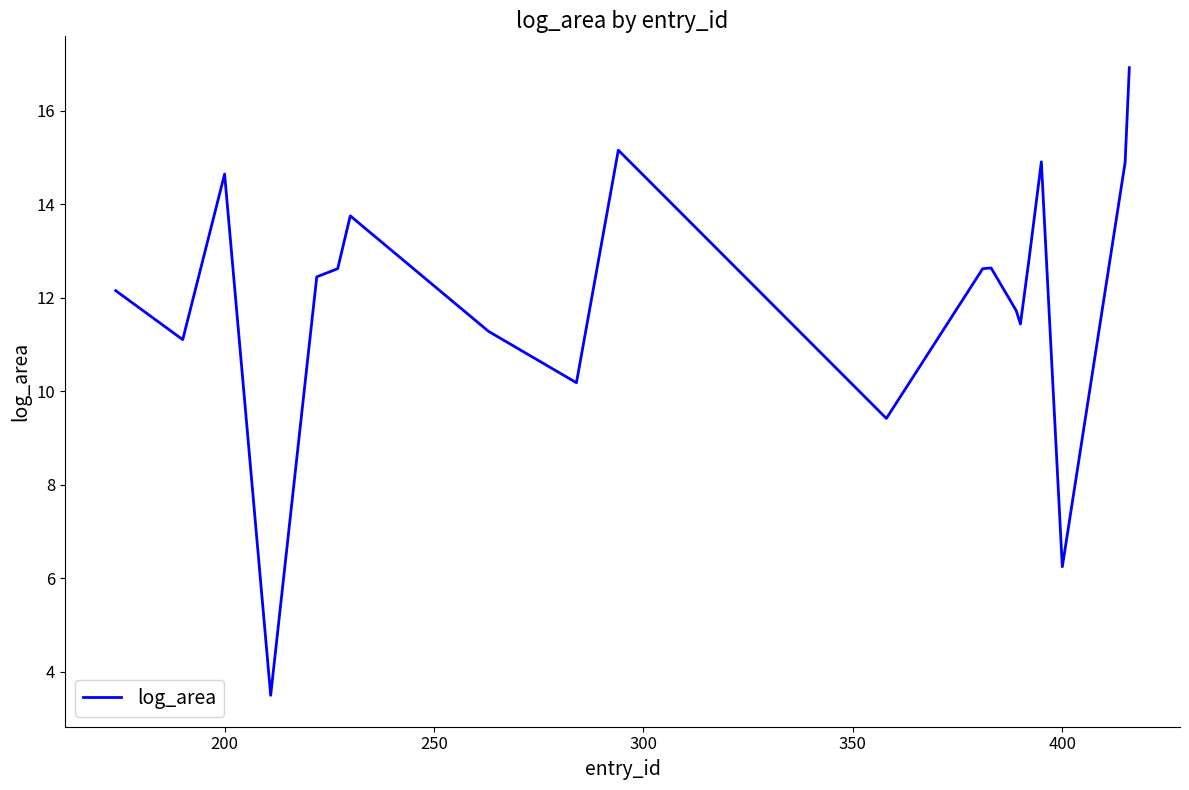

How many interior local peaks (higher than both neighbors) does the data have?

5